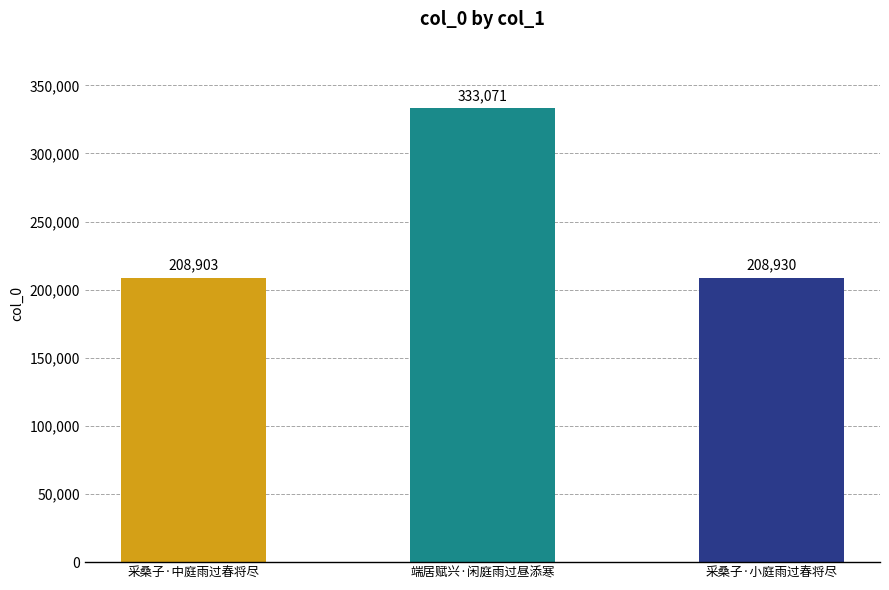

Reading left to right, what are all the values shown in this chart?

208903	333071	208930